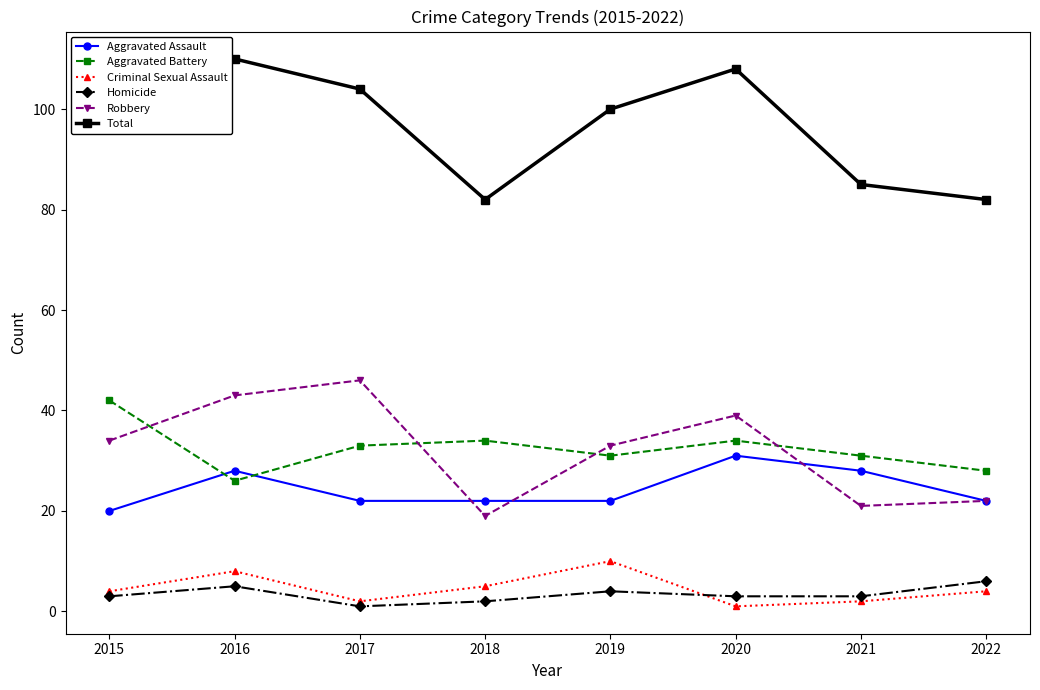

What value does the Robbery series have at 2019, to the nearest 5?

35